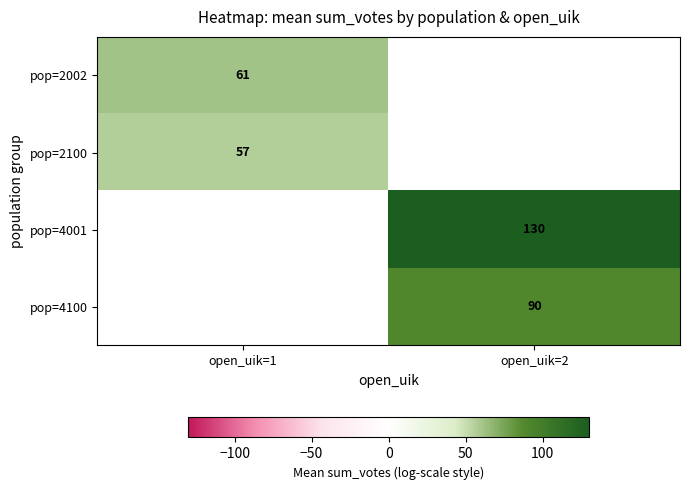

What is the greatest value displayed?

130.0